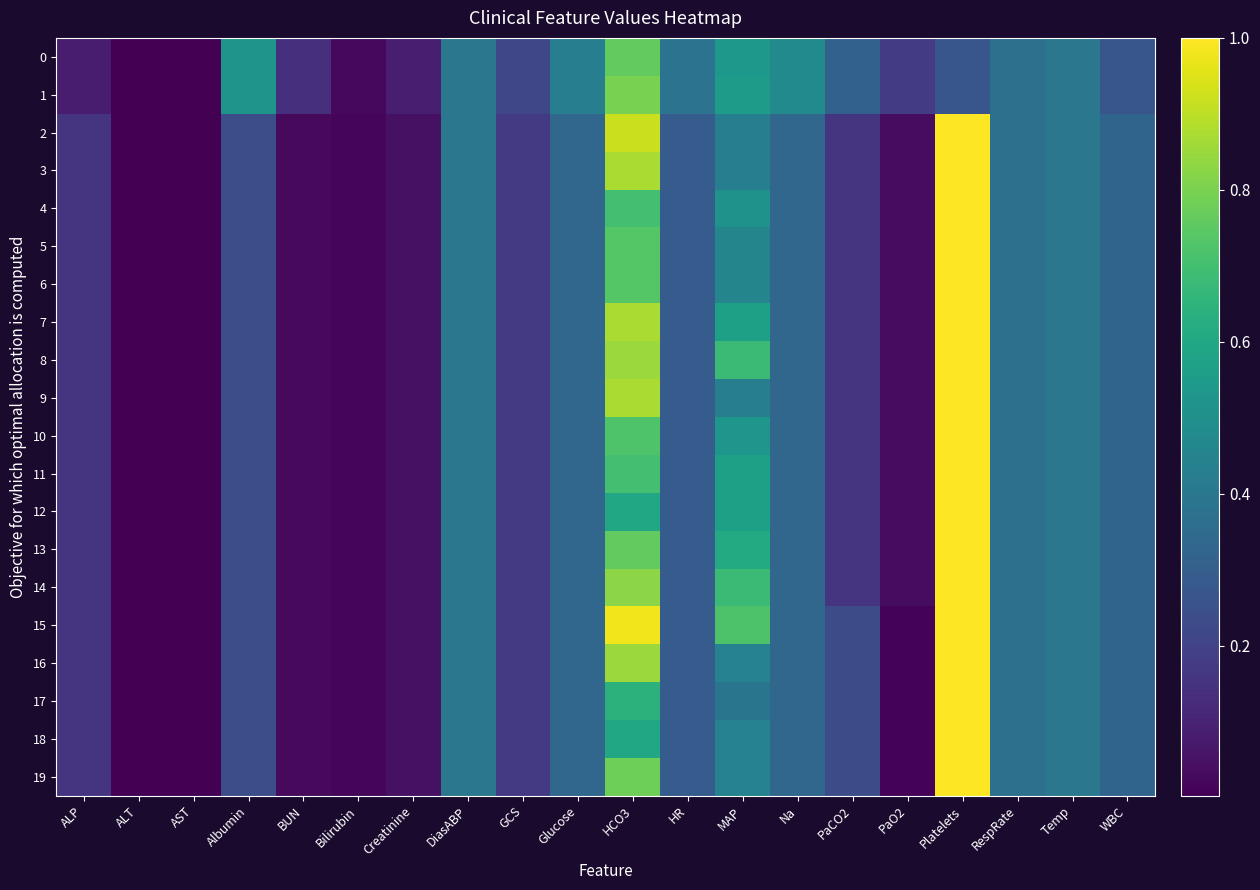

Reading right to left, what are all the values shown in this chart?

0: WBC=0.3	Temp=0.4	RespRate=0.4	Platelets=0.3	PaO2=0.2	PaCO2=0.3	Na=0.5	MAP=0.5	HR=0.4	HCO3=0.8	Glucose=0.4	GCS=0.2	DiasABP=0.4	Creatinine=0.1	Bilirubin=0.0	BUN=0.1	Albumin=0.5	AST=0.0	ALT=0.0	ALP=0.1
1: WBC=0.3	Temp=0.4	RespRate=0.4	Platelets=0.3	PaO2=0.2	PaCO2=0.3	Na=0.5	MAP=0.6	HR=0.4	HCO3=0.8	Glucose=0.4	GCS=0.2	DiasABP=0.4	Creatinine=0.1	Bilirubin=0.0	BUN=0.1	Albumin=0.5	AST=0.0	ALT=0.0	ALP=0.1
2: WBC=0.3	Temp=0.4	RespRate=0.4	Platelets=1.0	PaO2=0.0	PaCO2=0.2	Na=0.3	MAP=0.4	HR=0.3	HCO3=0.9	Glucose=0.3	GCS=0.2	DiasABP=0.4	Creatinine=0.0	Bilirubin=0.0	BUN=0.0	Albumin=0.2	AST=0.0	ALT=0.0	ALP=0.2
3: WBC=0.3	Temp=0.4	RespRate=0.4	Platelets=1.0	PaO2=0.0	PaCO2=0.2	Na=0.3	MAP=0.4	HR=0.3	HCO3=0.9	Glucose=0.3	GCS=0.2	DiasABP=0.4	Creatinine=0.0	Bilirubin=0.0	BUN=0.0	Albumin=0.2	AST=0.0	ALT=0.0	ALP=0.2
4: WBC=0.3	Temp=0.4	RespRate=0.4	Platelets=1.0	PaO2=0.0	PaCO2=0.2	Na=0.3	MAP=0.5	HR=0.3	HCO3=0.7	Glucose=0.3	GCS=0.2	DiasABP=0.4	Creatinine=0.0	Bilirubin=0.0	BUN=0.0	Albumin=0.2	AST=0.0	ALT=0.0	ALP=0.2
5: WBC=0.3	Temp=0.4	RespRate=0.4	Platelets=1.0	PaO2=0.0	PaCO2=0.2	Na=0.3	MAP=0.5	HR=0.3	HCO3=0.7	Glucose=0.3	GCS=0.2	DiasABP=0.4	Creatinine=0.0	Bilirubin=0.0	BUN=0.0	Albumin=0.2	AST=0.0	ALT=0.0	ALP=0.2
6: WBC=0.3	Temp=0.4	RespRate=0.4	Platelets=1.0	PaO2=0.0	PaCO2=0.2	Na=0.3	MAP=0.5	HR=0.3	HCO3=0.7	Glucose=0.3	GCS=0.2	DiasABP=0.4	Creatinine=0.0	Bilirubin=0.0	BUN=0.0	Albumin=0.2	AST=0.0	ALT=0.0	ALP=0.2
7: WBC=0.3	Temp=0.4	RespRate=0.4	Platelets=1.0	PaO2=0.0	PaCO2=0.2	Na=0.3	MAP=0.6	HR=0.3	HCO3=0.9	Glucose=0.3	GCS=0.2	DiasABP=0.4	Creatinine=0.0	Bilirubin=0.0	BUN=0.0	Albumin=0.2	AST=0.0	ALT=0.0	ALP=0.2
8: WBC=0.3	Temp=0.4	RespRate=0.4	Platelets=1.0	PaO2=0.0	PaCO2=0.2	Na=0.3	MAP=0.7	HR=0.3	HCO3=0.9	Glucose=0.3	GCS=0.2	DiasABP=0.4	Creatinine=0.0	Bilirubin=0.0	BUN=0.0	Albumin=0.2	AST=0.0	ALT=0.0	ALP=0.2
9: WBC=0.3	Temp=0.4	RespRate=0.4	Platelets=1.0	PaO2=0.0	PaCO2=0.2	Na=0.3	MAP=0.4	HR=0.3	HCO3=0.9	Glucose=0.3	GCS=0.2	DiasABP=0.4	Creatinine=0.0	Bilirubin=0.0	BUN=0.0	Albumin=0.2	AST=0.0	ALT=0.0	ALP=0.2
10: WBC=0.3	Temp=0.4	RespRate=0.4	Platelets=1.0	PaO2=0.0	PaCO2=0.2	Na=0.3	MAP=0.5	HR=0.3	HCO3=0.7	Glucose=0.3	GCS=0.2	DiasABP=0.4	Creatinine=0.0	Bilirubin=0.0	BUN=0.0	Albumin=0.2	AST=0.0	ALT=0.0	ALP=0.2
11: WBC=0.3	Temp=0.4	RespRate=0.4	Platelets=1.0	PaO2=0.0	PaCO2=0.2	Na=0.3	MAP=0.6	HR=0.3	HCO3=0.7	Glucose=0.3	GCS=0.2	DiasABP=0.4	Creatinine=0.0	Bilirubin=0.0	BUN=0.0	Albumin=0.2	AST=0.0	ALT=0.0	ALP=0.2
12: WBC=0.3	Temp=0.4	RespRate=0.4	Platelets=1.0	PaO2=0.0	PaCO2=0.2	Na=0.3	MAP=0.6	HR=0.3	HCO3=0.6	Glucose=0.3	GCS=0.2	DiasABP=0.4	Creatinine=0.0	Bilirubin=0.0	BUN=0.0	Albumin=0.2	AST=0.0	ALT=0.0	ALP=0.2
13: WBC=0.3	Temp=0.4	RespRate=0.4	Platelets=1.0	PaO2=0.0	PaCO2=0.2	Na=0.3	MAP=0.6	HR=0.3	HCO3=0.8	Glucose=0.3	GCS=0.2	DiasABP=0.4	Creatinine=0.0	Bilirubin=0.0	BUN=0.0	Albumin=0.2	AST=0.0	ALT=0.0	ALP=0.2
14: WBC=0.3	Temp=0.4	RespRate=0.4	Platelets=1.0	PaO2=0.0	PaCO2=0.2	Na=0.3	MAP=0.7	HR=0.3	HCO3=0.8	Glucose=0.3	GCS=0.2	DiasABP=0.4	Creatinine=0.0	Bilirubin=0.0	BUN=0.0	Albumin=0.2	AST=0.0	ALT=0.0	ALP=0.2
15: WBC=0.3	Temp=0.4	RespRate=0.4	Platelets=1.0	PaO2=0.0	PaCO2=0.2	Na=0.3	MAP=0.7	HR=0.3	HCO3=1.0	Glucose=0.3	GCS=0.2	DiasABP=0.4	Creatinine=0.0	Bilirubin=0.0	BUN=0.0	Albumin=0.2	AST=0.0	ALT=0.0	ALP=0.2
16: WBC=0.3	Temp=0.4	RespRate=0.4	Platelets=1.0	PaO2=0.0	PaCO2=0.2	Na=0.3	MAP=0.4	HR=0.3	HCO3=0.9	Glucose=0.3	GCS=0.2	DiasABP=0.4	Creatinine=0.0	Bilirubin=0.0	BUN=0.0	Albumin=0.2	AST=0.0	ALT=0.0	ALP=0.2
17: WBC=0.3	Temp=0.4	RespRate=0.4	Platelets=1.0	PaO2=0.0	PaCO2=0.2	Na=0.3	MAP=0.4	HR=0.3	HCO3=0.6	Glucose=0.3	GCS=0.2	DiasABP=0.4	Creatinine=0.0	Bilirubin=0.0	BUN=0.0	Albumin=0.2	AST=0.0	ALT=0.0	ALP=0.2
18: WBC=0.3	Temp=0.4	RespRate=0.4	Platelets=1.0	PaO2=0.0	PaCO2=0.2	Na=0.3	MAP=0.4	HR=0.3	HCO3=0.6	Glucose=0.3	GCS=0.2	DiasABP=0.4	Creatinine=0.0	Bilirubin=0.0	BUN=0.0	Albumin=0.2	AST=0.0	ALT=0.0	ALP=0.2
19: WBC=0.3	Temp=0.4	RespRate=0.4	Platelets=1.0	PaO2=0.0	PaCO2=0.2	Na=0.3	MAP=0.4	HR=0.3	HCO3=0.8	Glucose=0.3	GCS=0.2	DiasABP=0.4	Creatinine=0.0	Bilirubin=0.0	BUN=0.0	Albumin=0.2	AST=0.0	ALT=0.0	ALP=0.2